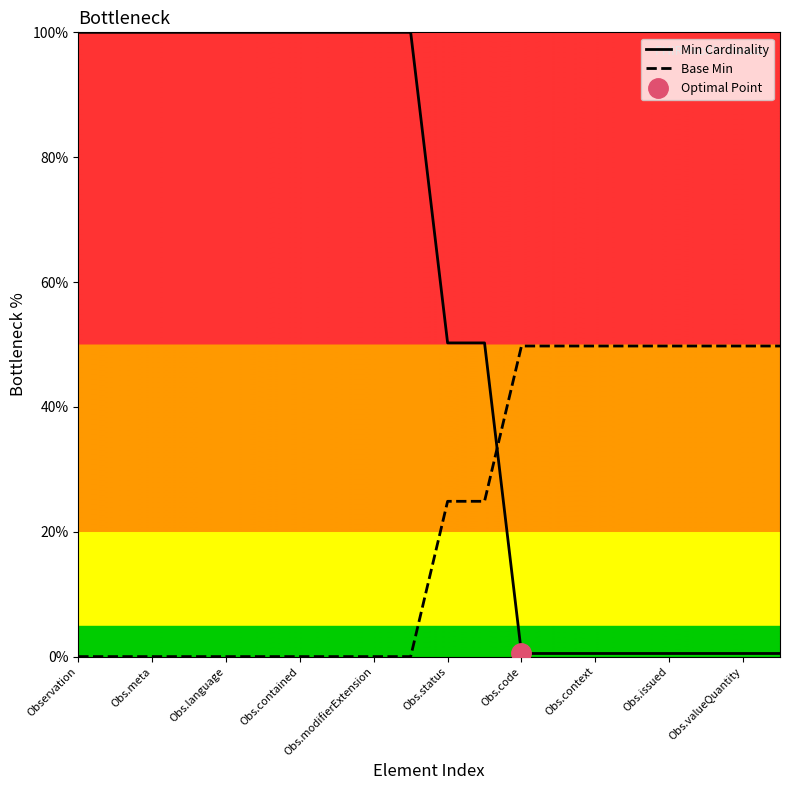

Which series ends up on top after the final intersection of Base Min and Min Cardinality?

Base Min